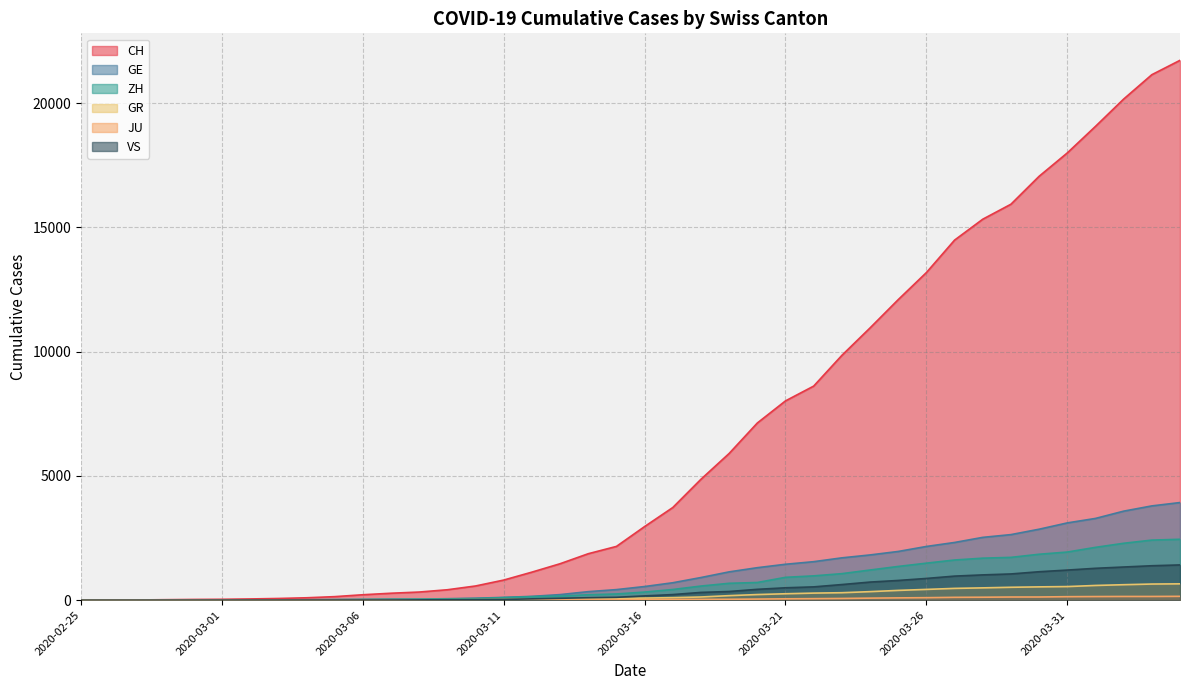

True or false: JU has a value of 13 at 2020-03-22.

False